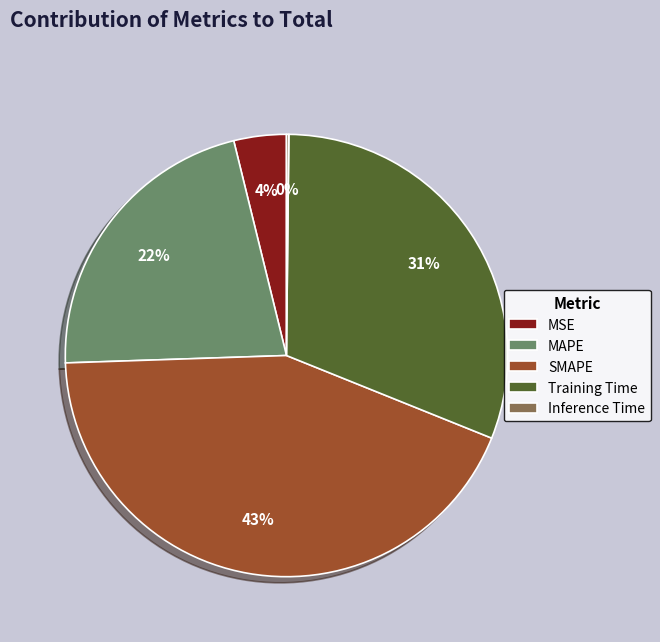

Which slice is the largest?

SMAPE